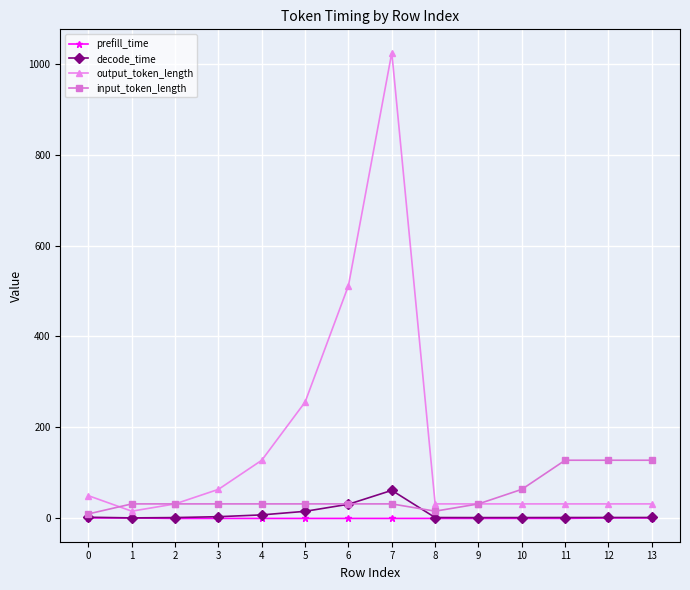

Does the chart have visible grid lines?

Yes